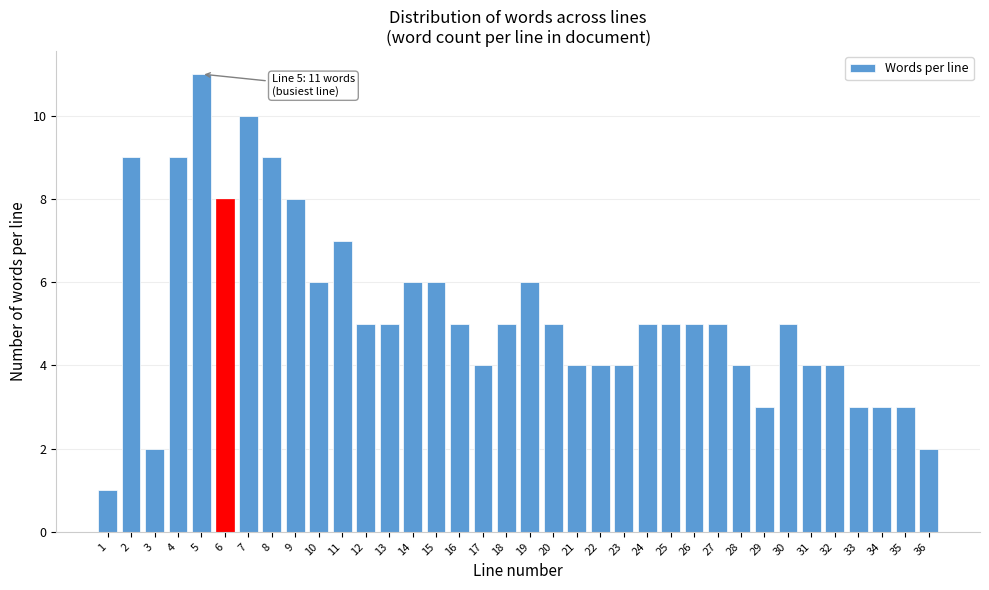

Read the value at 30.

5